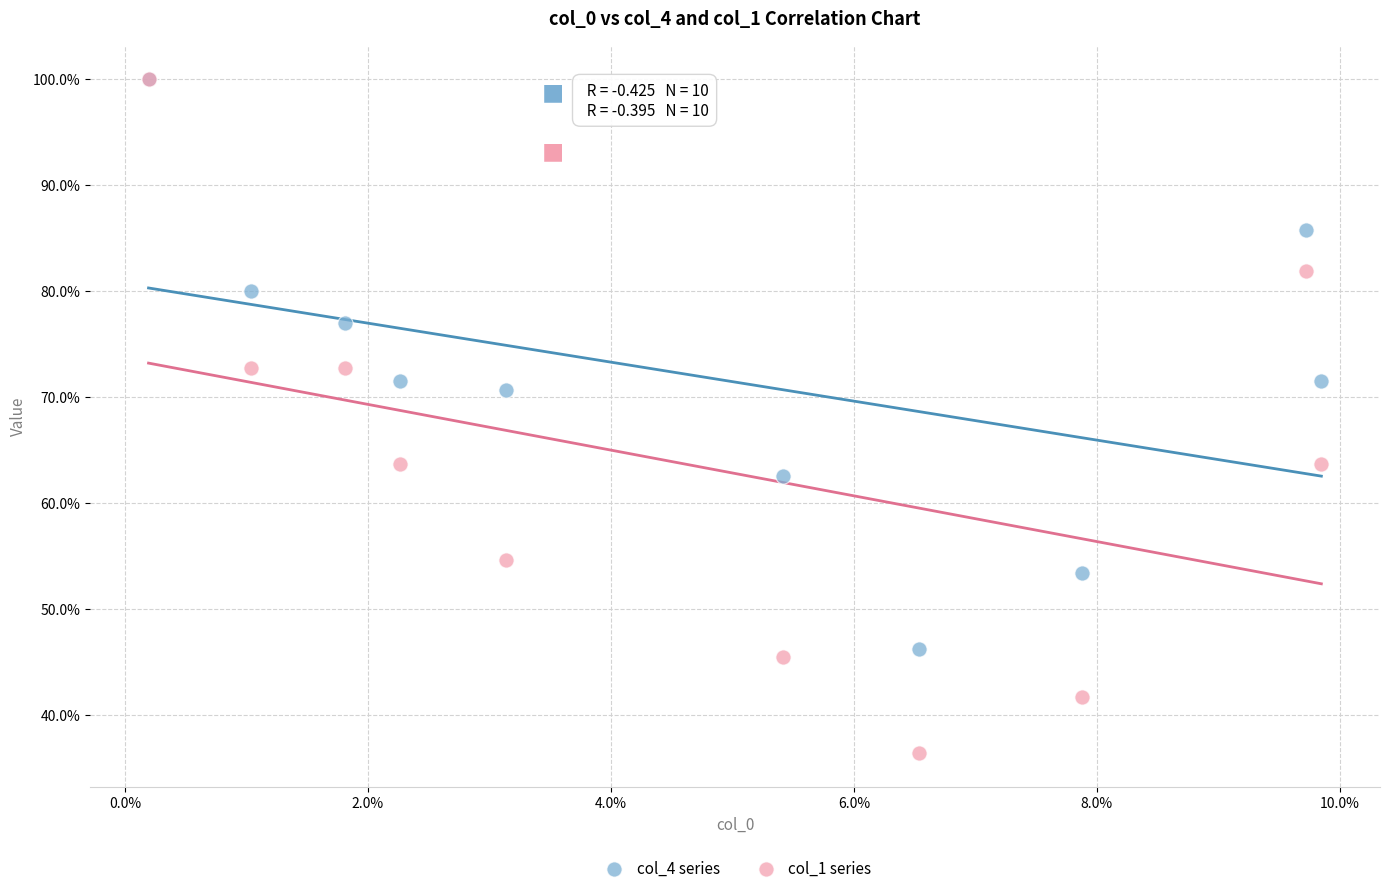

What are all the series names shown in the legend?

col_4 series, col_1 series